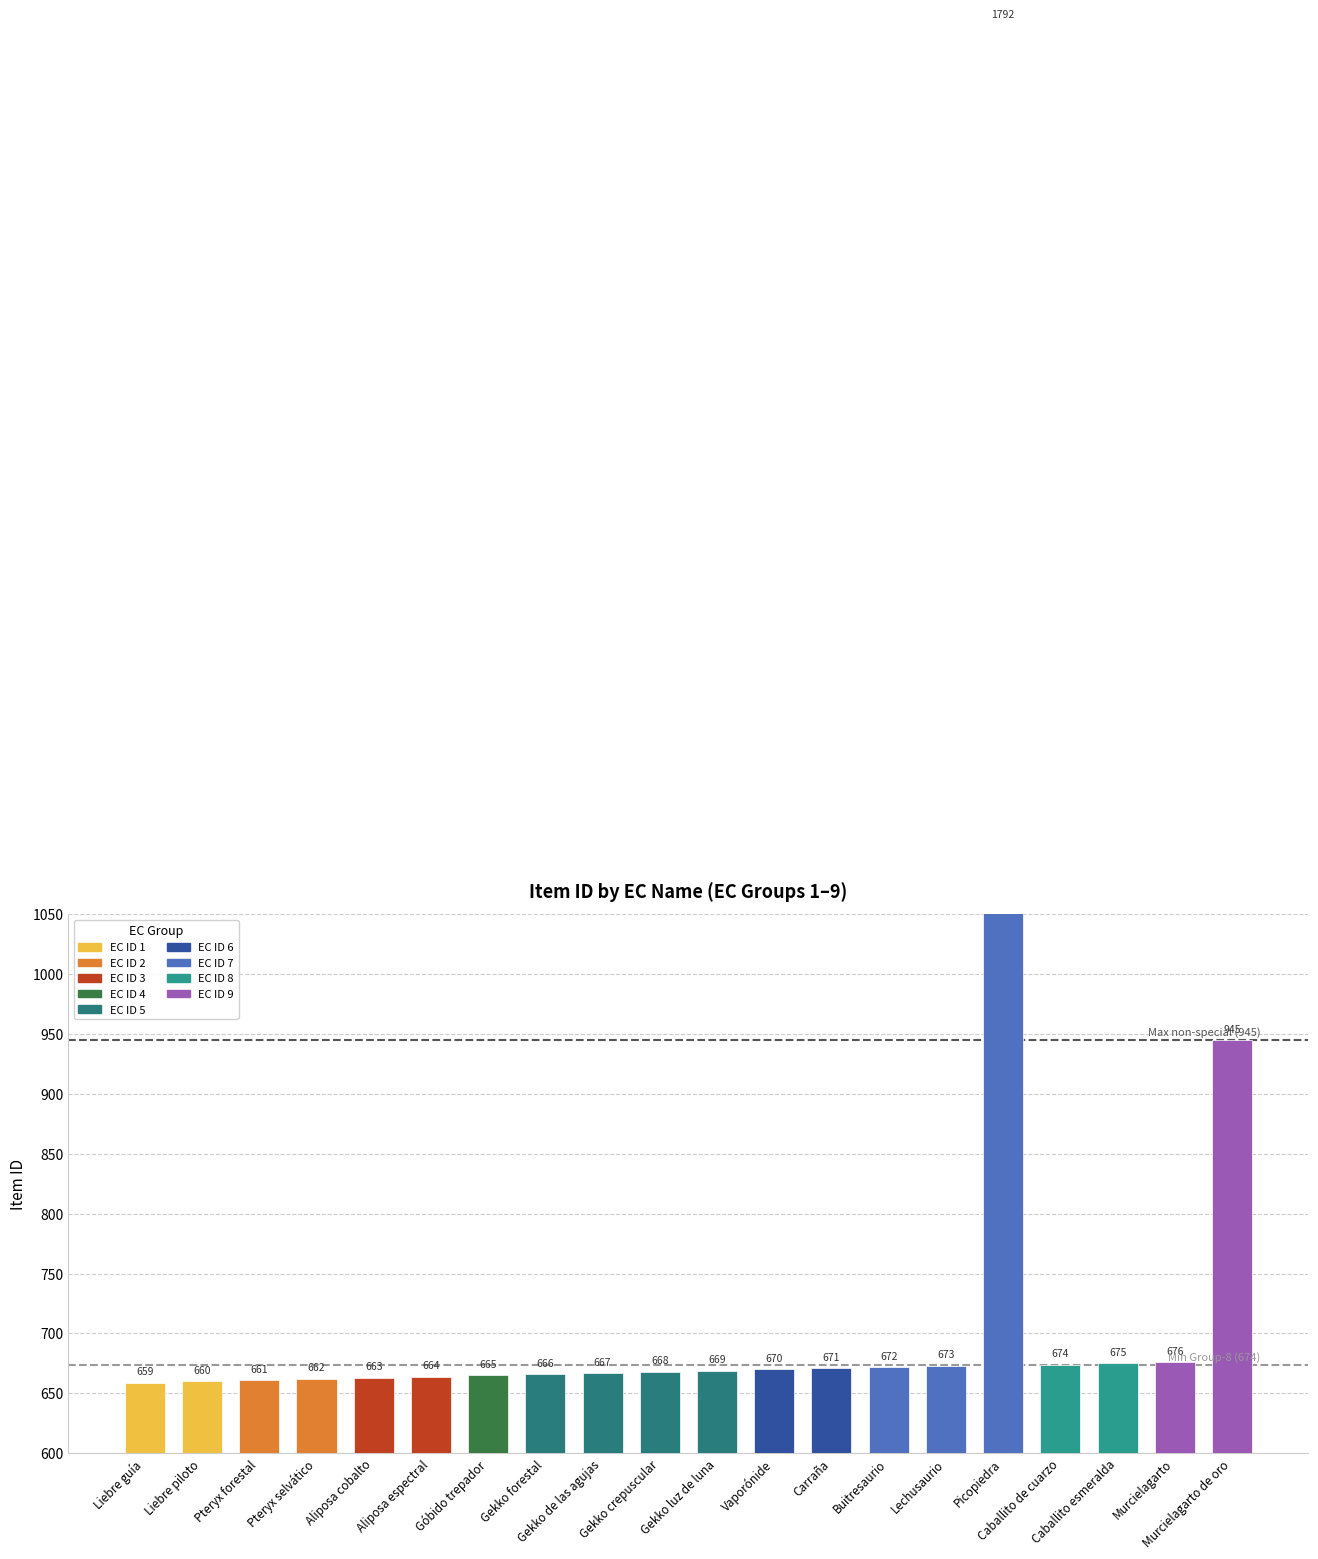

Which series changed the most between Liebre guía and Liebre piloto?

Max Item ID (945)